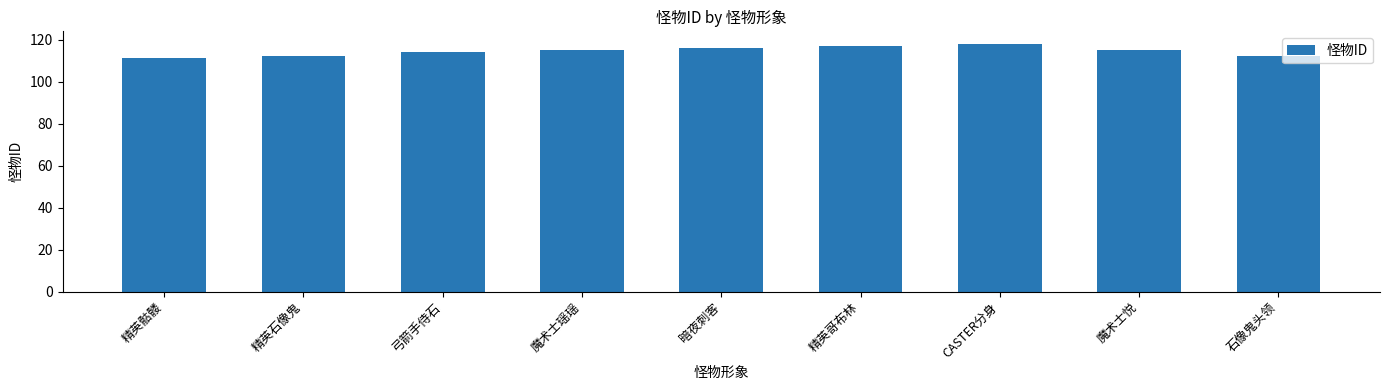

Which label corresponds to the smallest value in the chart?

精英骷髅